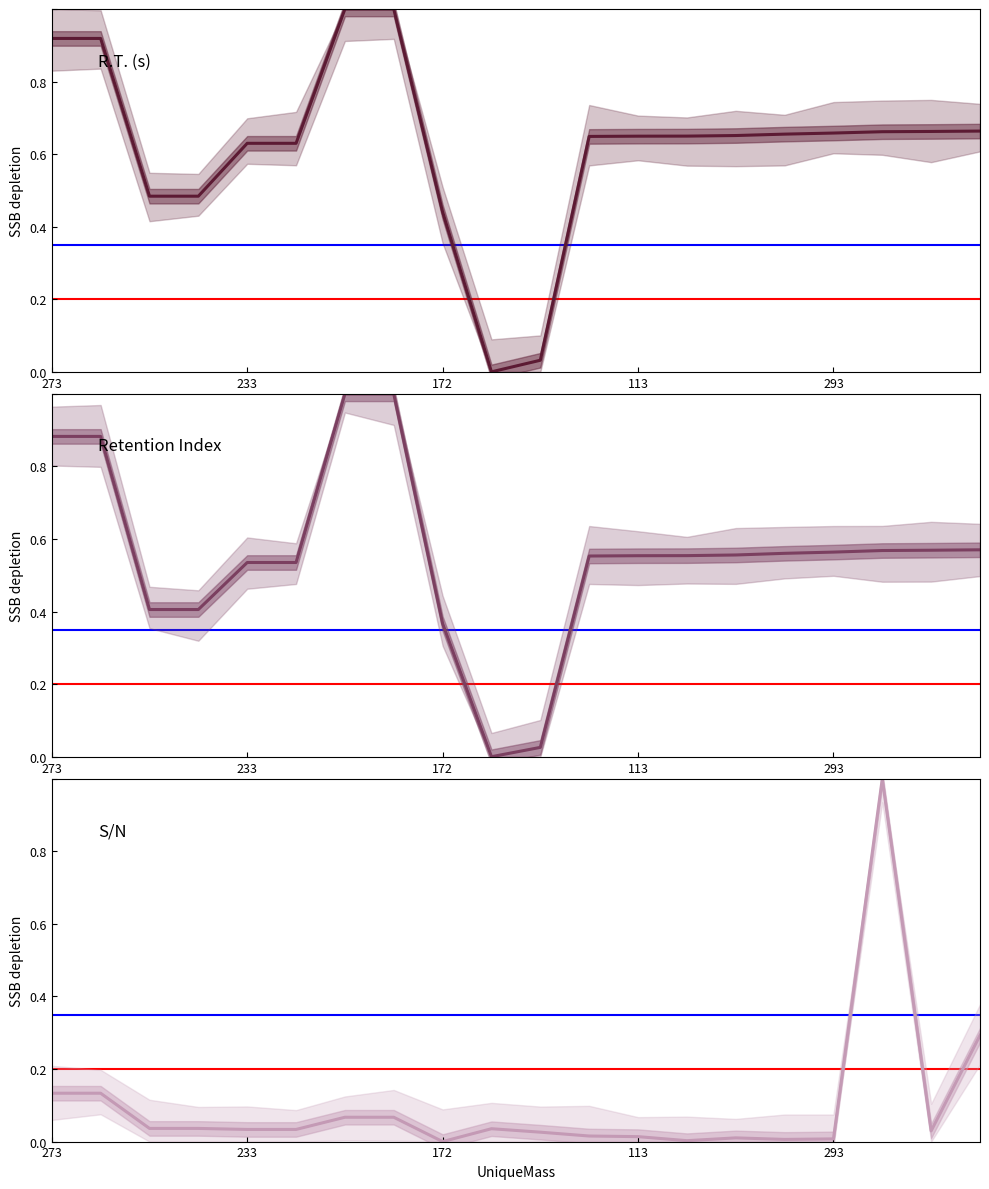

The Retention Index series shows 0.9 at 15. True or false?

False